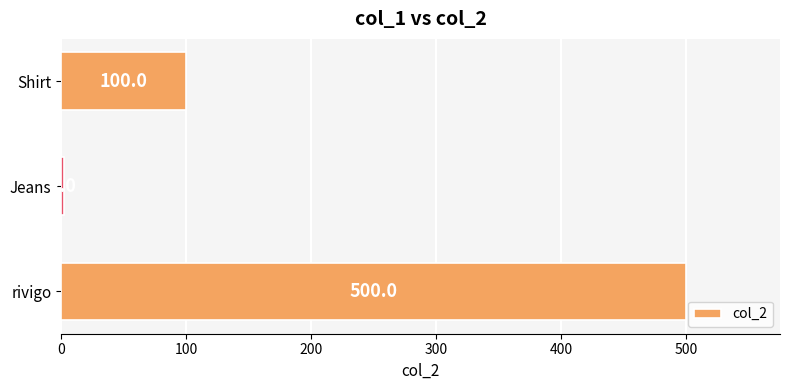

How many series are shown in this chart?

1